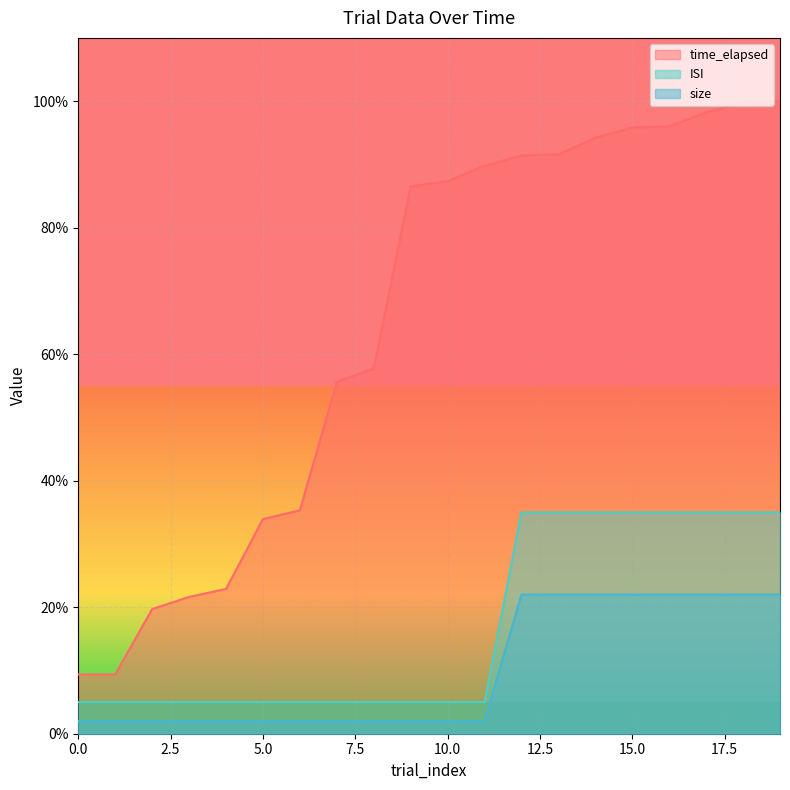

Which category has the highest value in the ISI series?

12